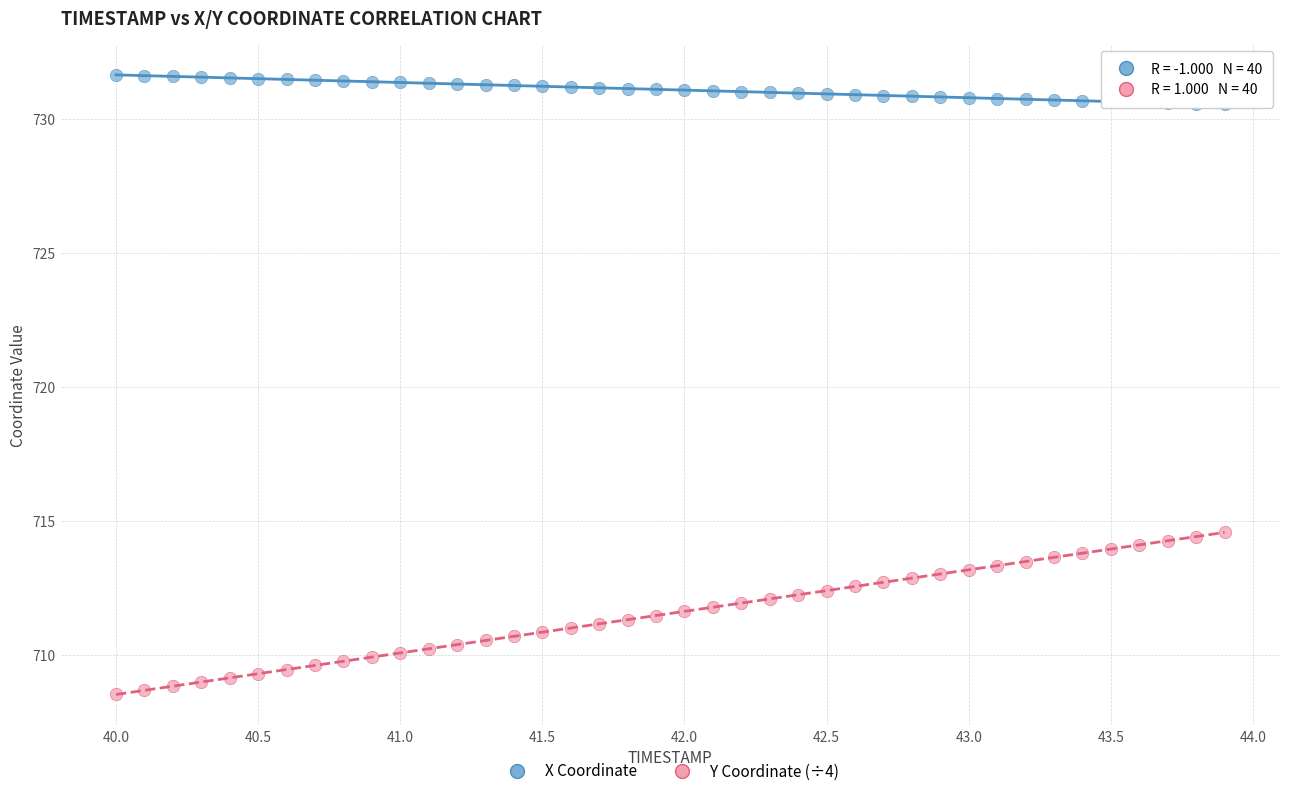

What is the X range (max minus min) for the scatter plot?

3.9